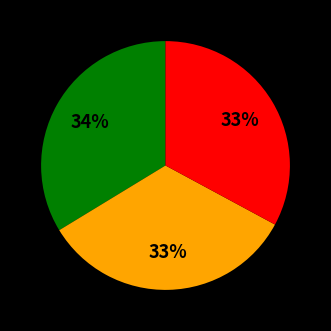

Is there any slice that represents more than half of the pie?

No